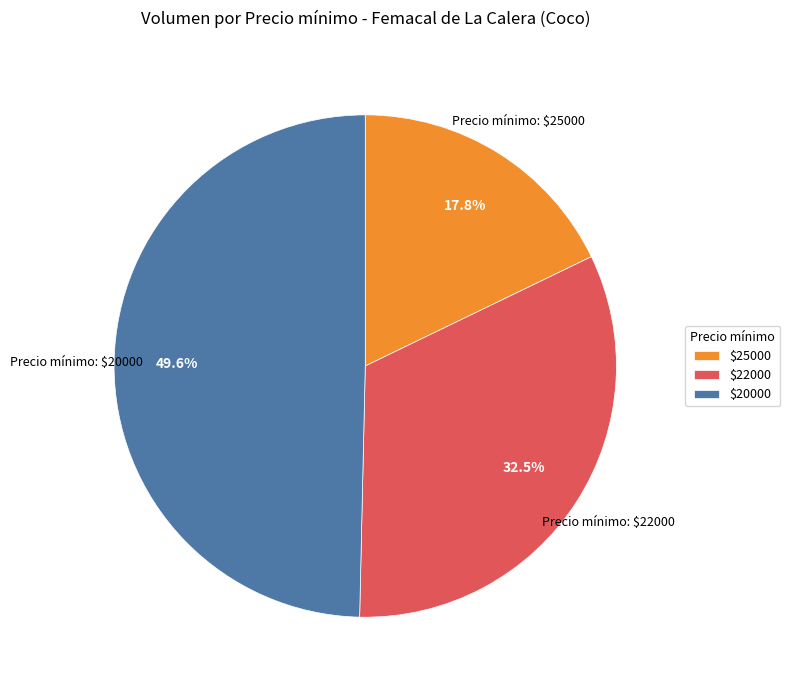

Which slice is the smallest?

$25000